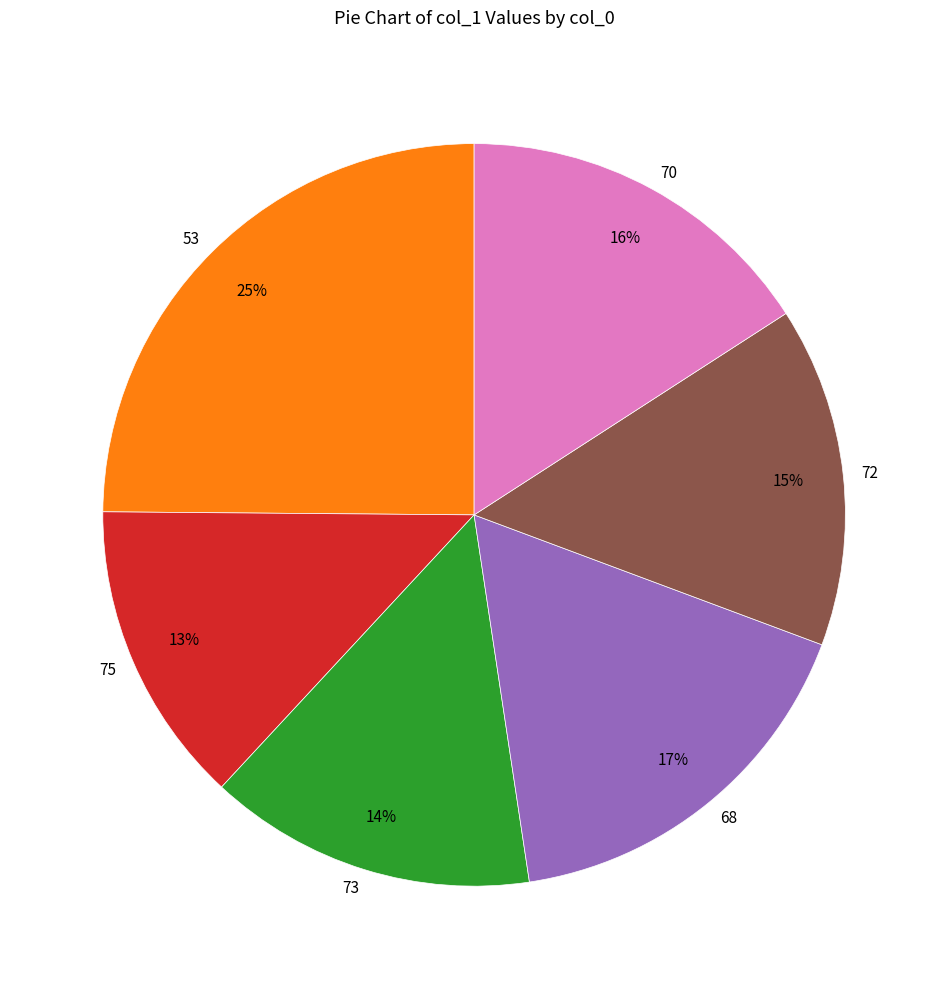

Combined, do 70 and 73 account for over 50%?

No